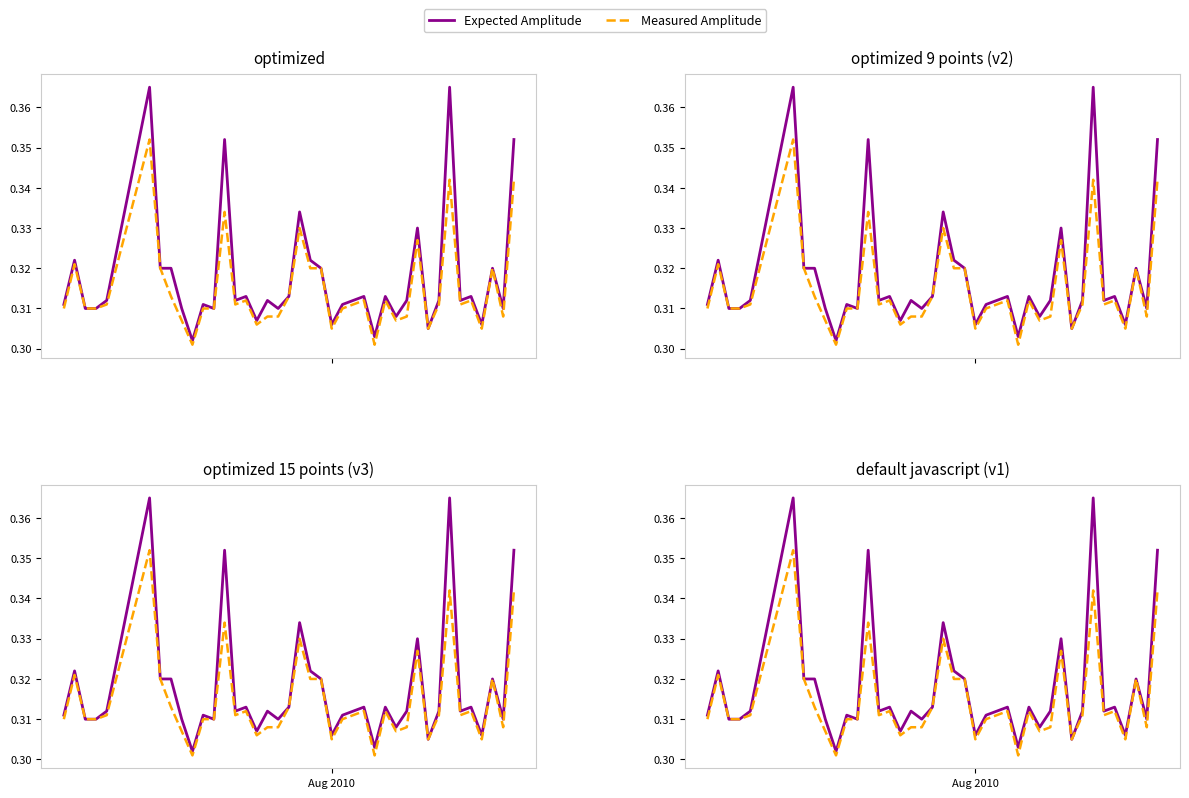

Reading left to right, list all the values displayed in this chart.

Expected Amplitude: 0.3	0.3	0.3	0.3	0.3	0.4	0.3	0.3	0.3	0.3	0.3	0.3	0.4	0.3	0.3	0.3	0.3	0.3	0.3	0.3	0.3	0.3	0.3	0.3	0.3	0.3	0.3	0.3	0.3	0.3	0.3	0.3	0.3	0.4	0.3	0.3	0.3	0.3	0.3	0.4
Measured Amplitude: 0.3	0.3	0.3	0.3	0.3	0.4	0.3	0.3	0.3	0.3	0.3	0.3	0.3	0.3	0.3	0.3	0.3	0.3	0.3	0.3	0.3	0.3	0.3	0.3	0.3	0.3	0.3	0.3	0.3	0.3	0.3	0.3	0.3	0.3	0.3	0.3	0.3	0.3	0.3	0.3